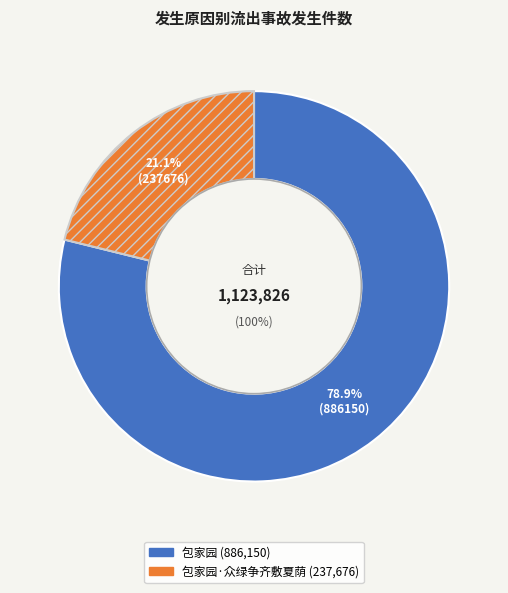

Which slice is the smallest?

包家园·众绿争齐敷夏荫